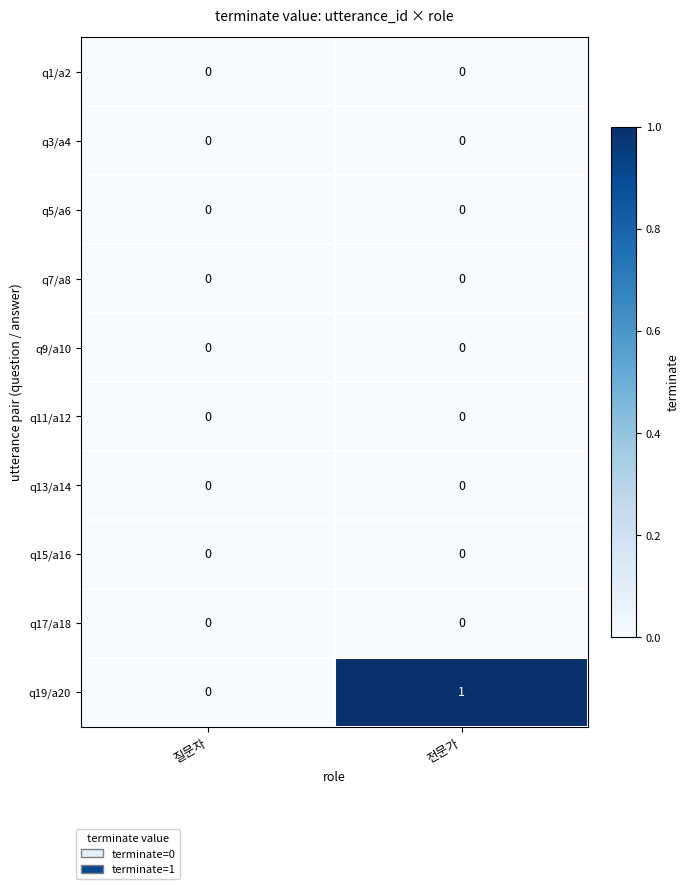

Which series has the largest total across all categories?

q19/a20